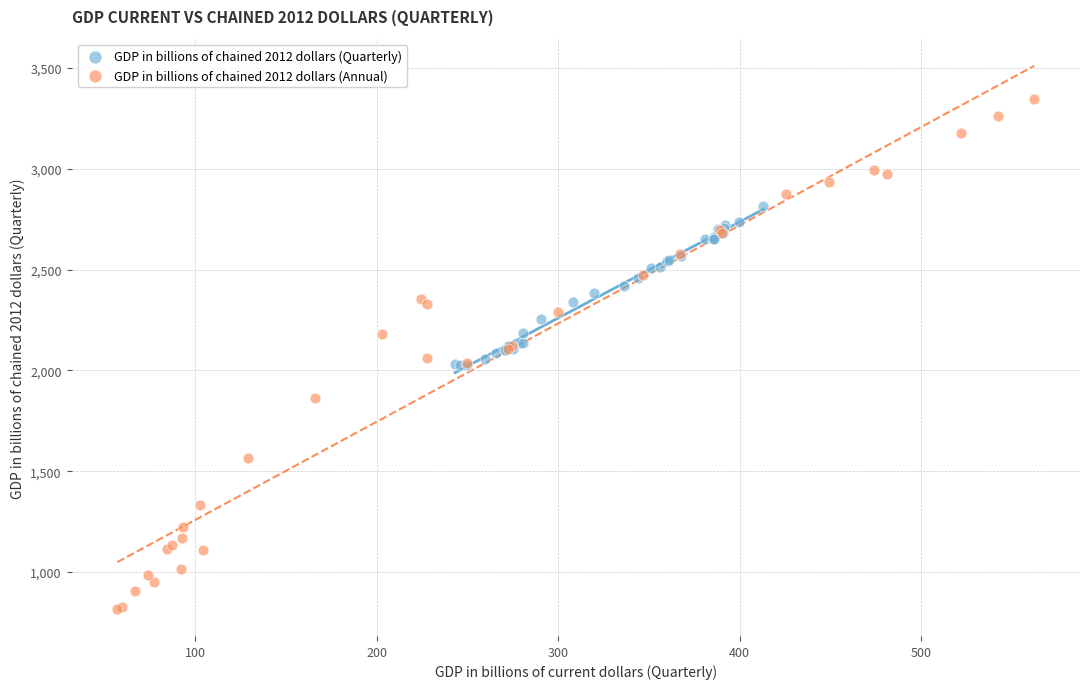

Which series contains the highest Y value?

GDP in billions of chained 2012 dollars (Annual)